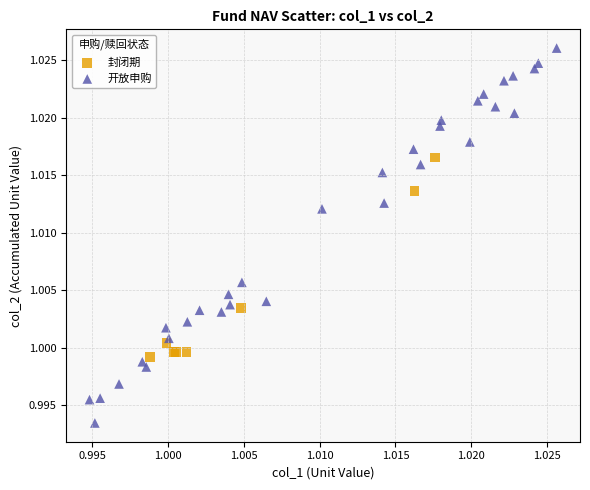

What are all the series names shown in the legend?

封闭期, 开放申购